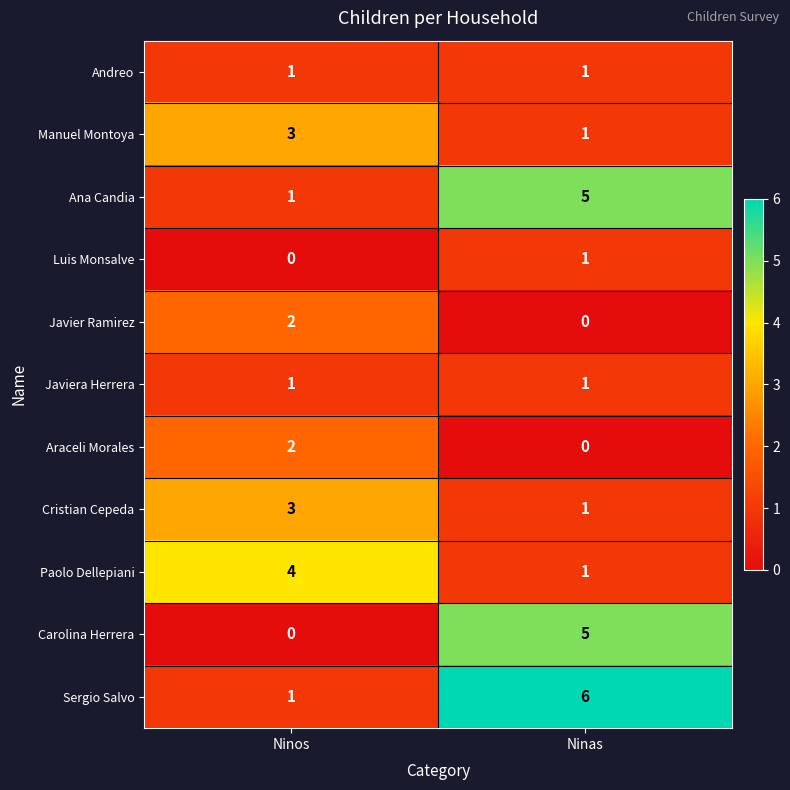

How many series are shown in this chart?

11